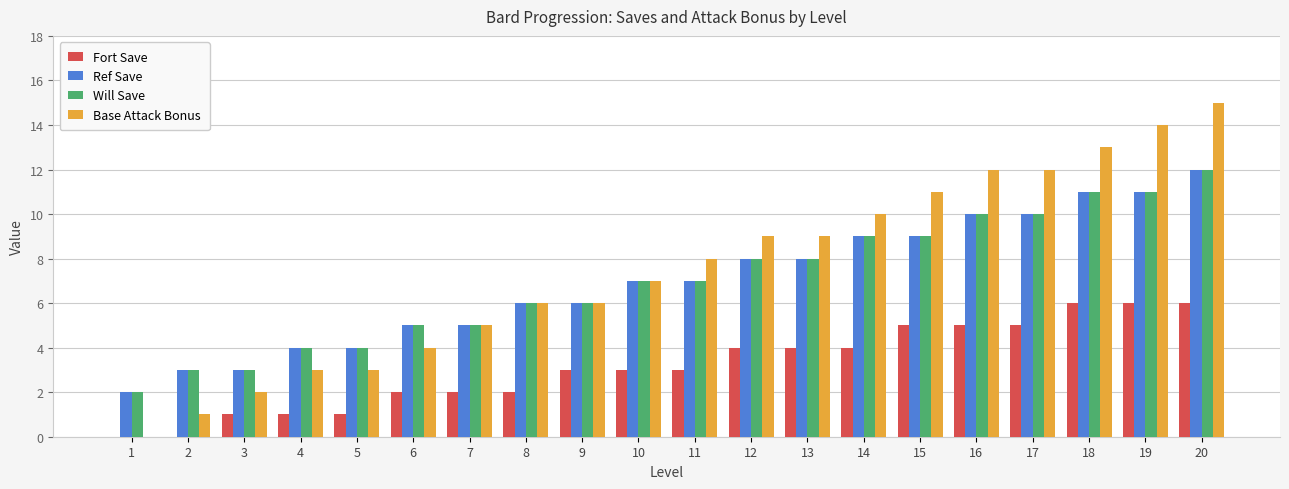

How many series are shown in this chart?

4